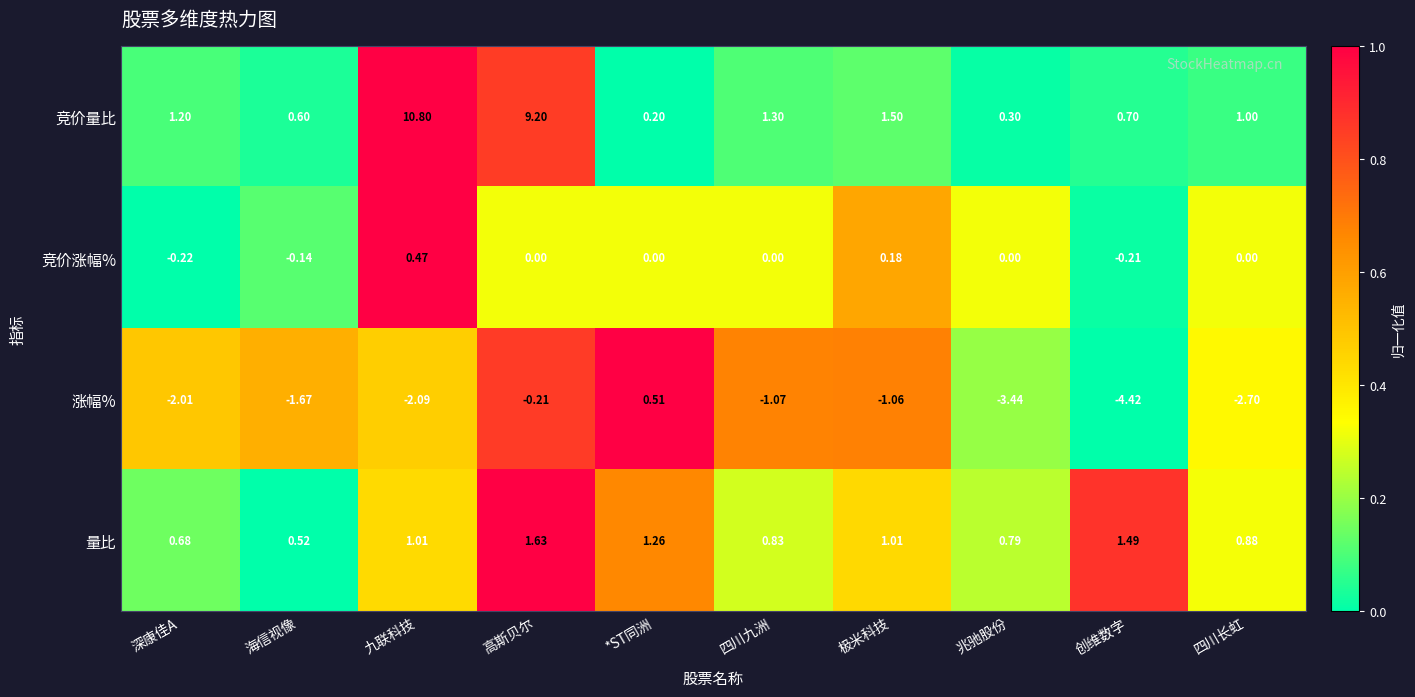

How many values in the 竞价量比 series are below 1?

4